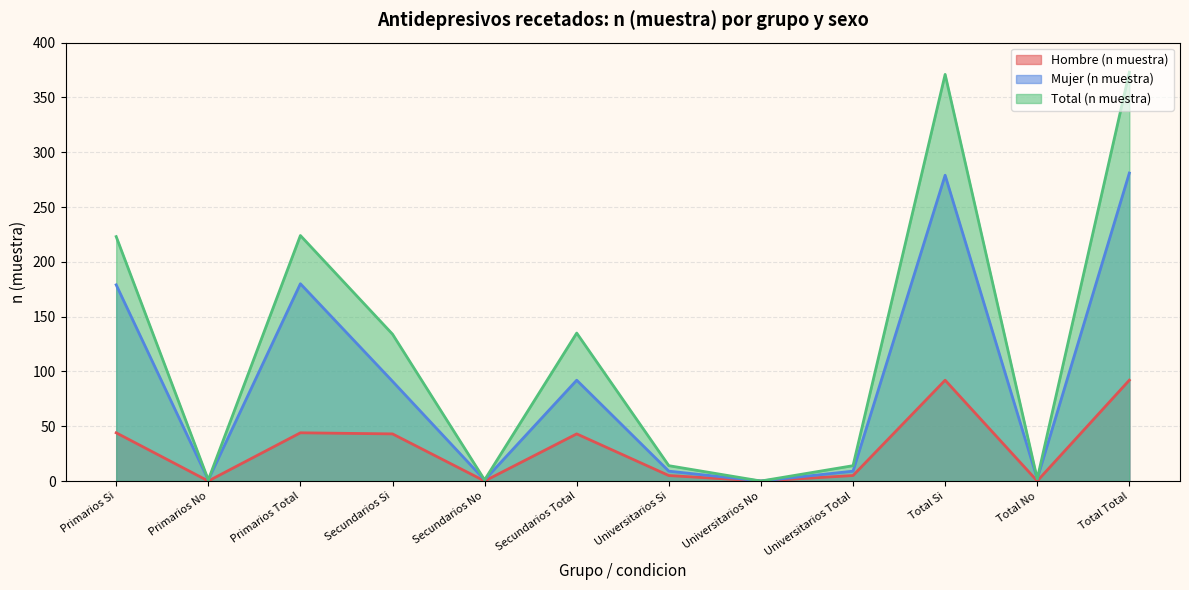

At Universitarios Si, list the series in order from largest to smallest.

Total (n muestra), Mujer (n muestra), Hombre (n muestra)